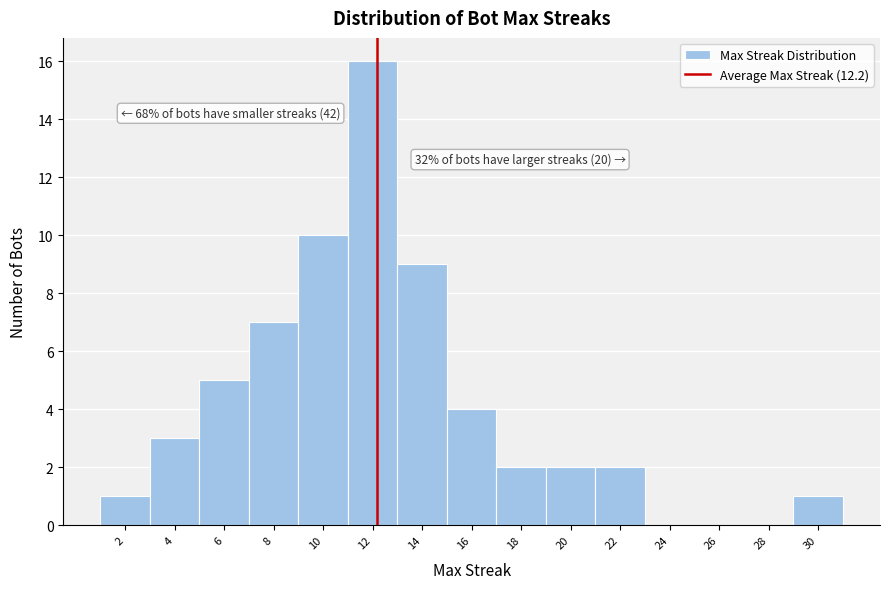

Which range on the x-axis has the tallest bar?

11 to 13